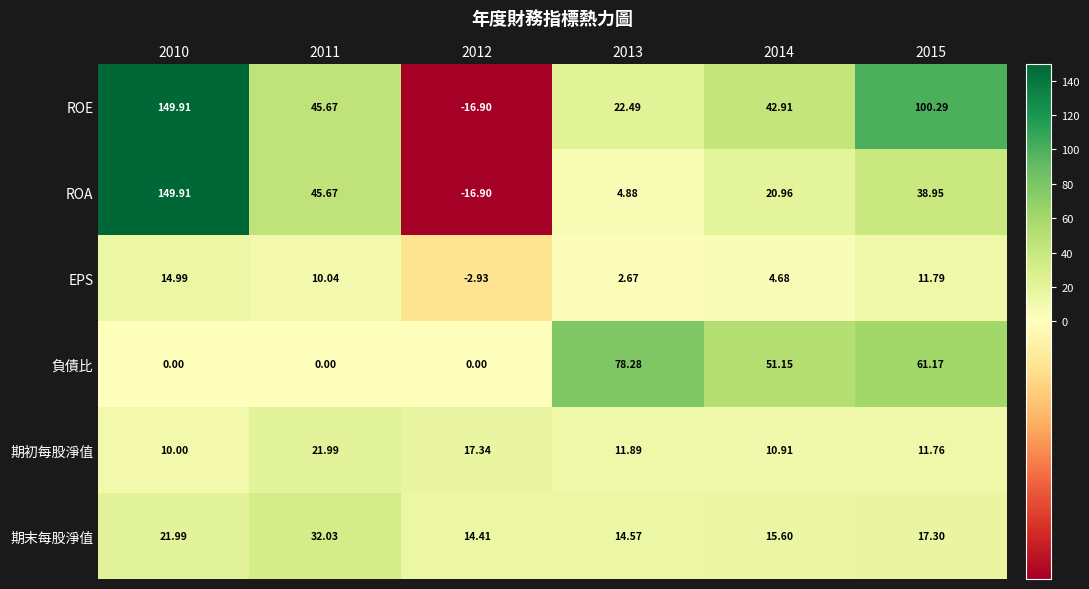

How many data points does each series have?

6